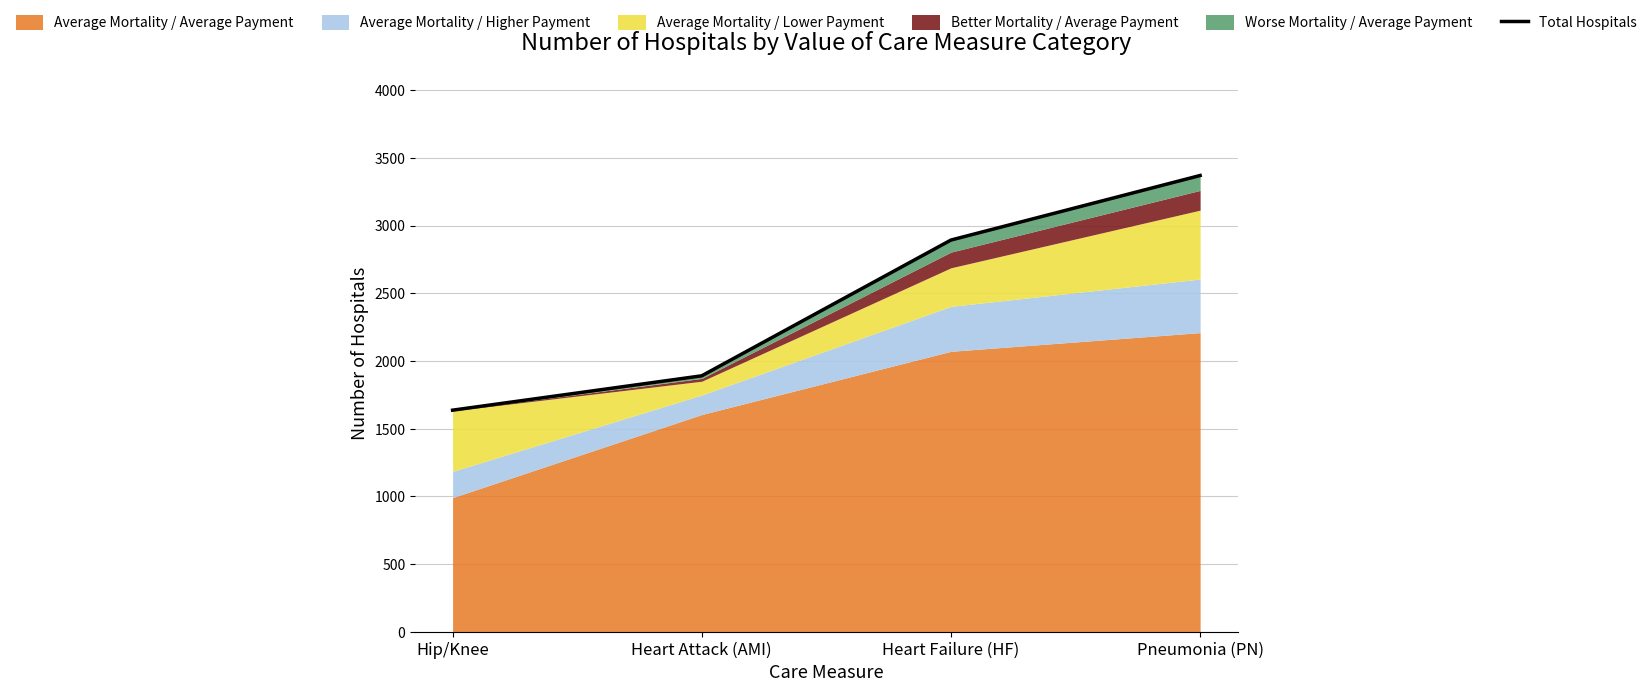

What is the label of the 4th point from the right?

Hip/Knee